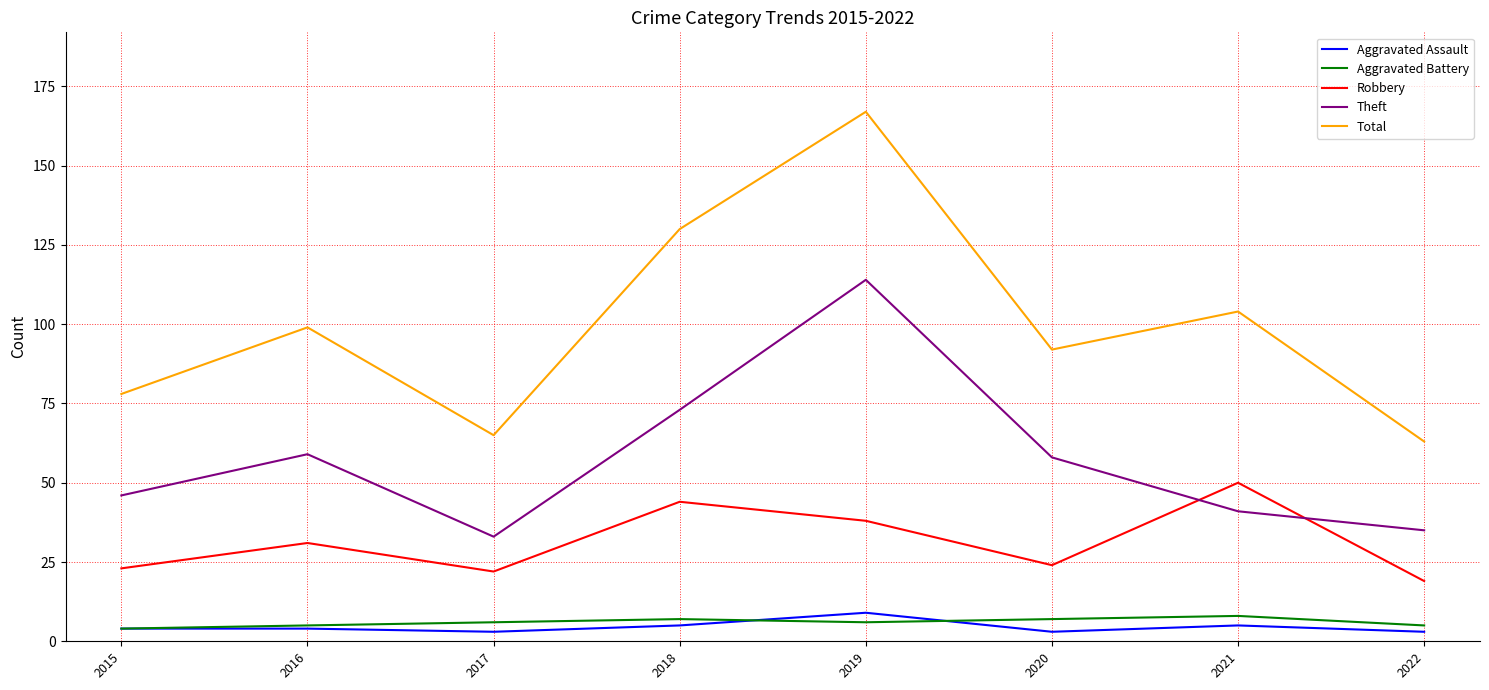

What is the difference between the maximum and minimum values in the Aggravated Assault series?

6